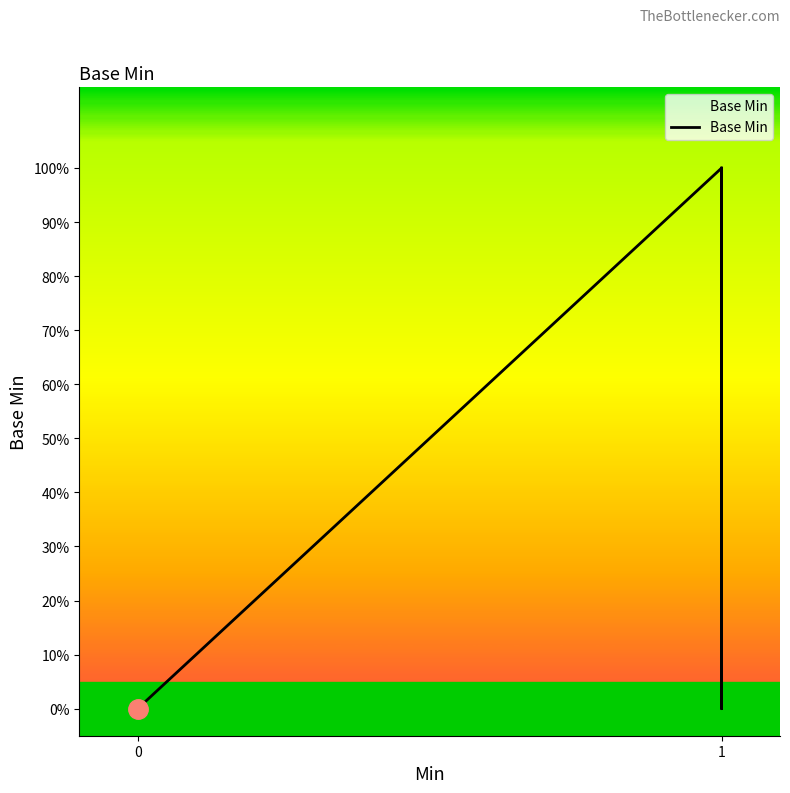

The value at 0 is 0. True or false?

True